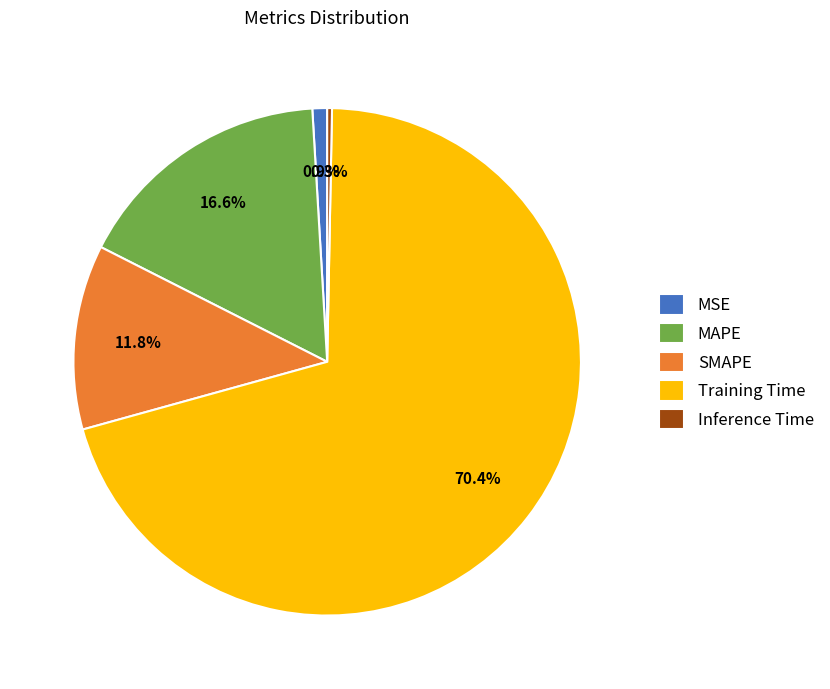

Is there any slice that represents more than half of the pie?

Yes